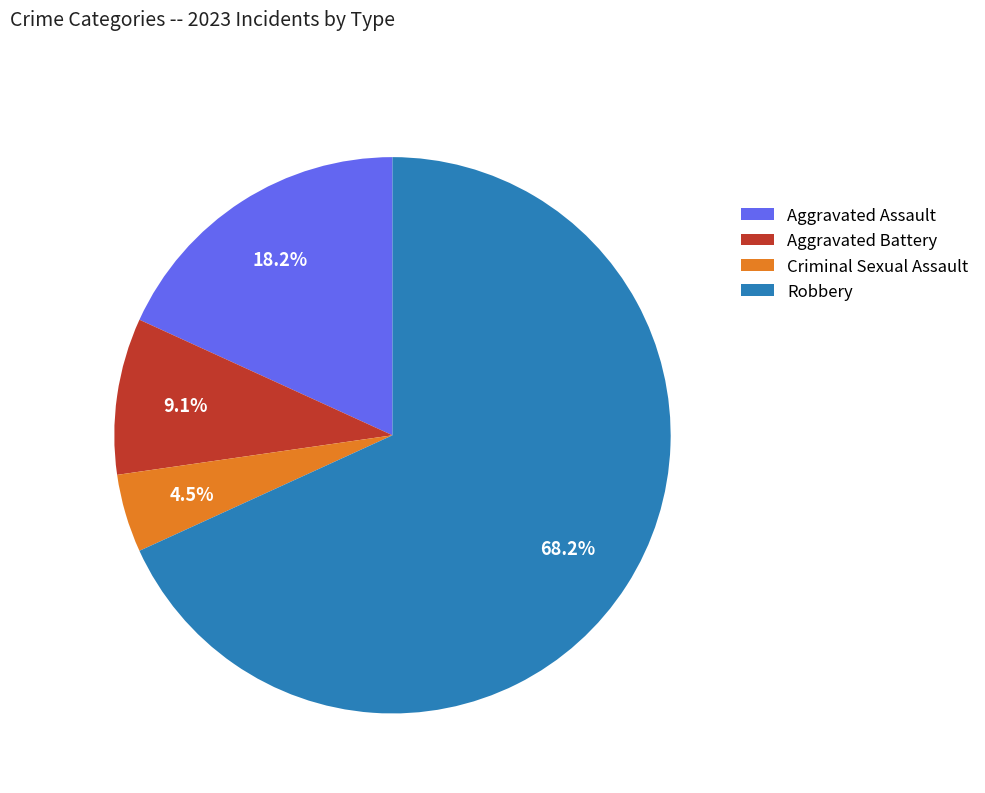

What is the ratio of the value at Criminal Sexual Assault to the value at Aggravated Battery?

0.5